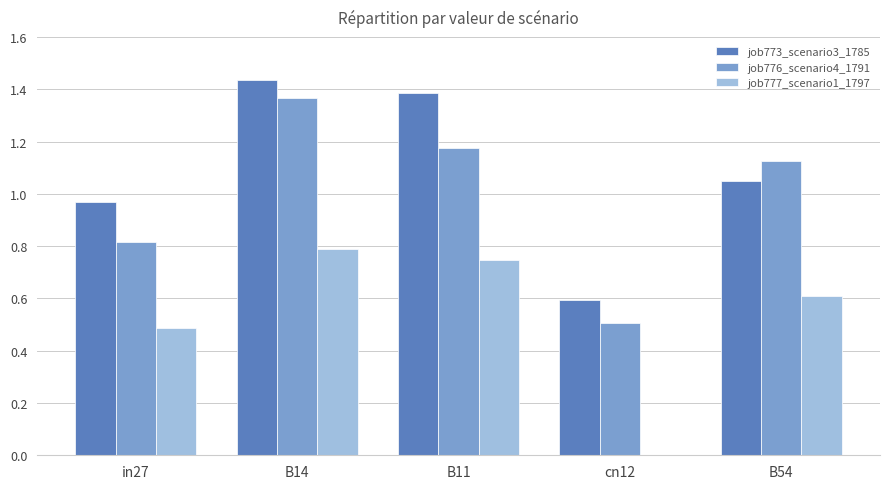

True or false: job773_scenario3_1785 has a value of 2.4 at B14.

False